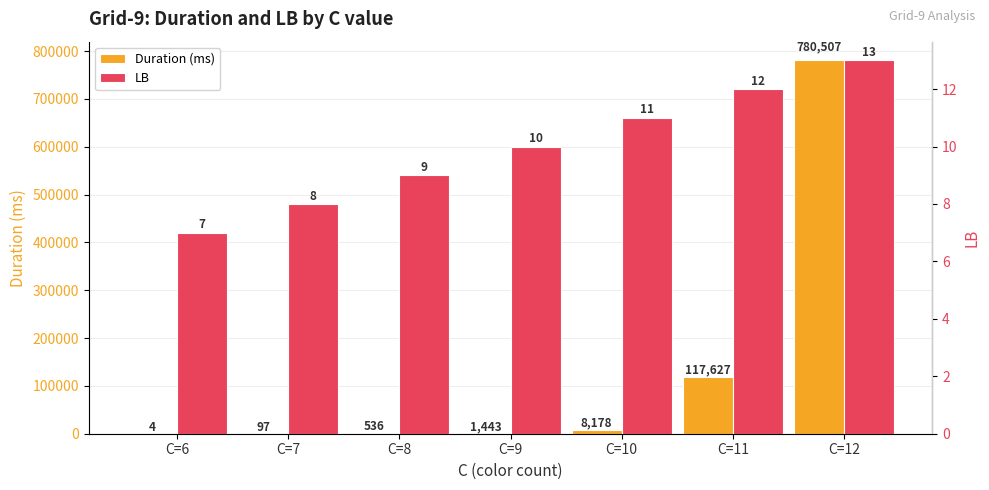

Which series has the largest total across all categories?

Duration (ms)